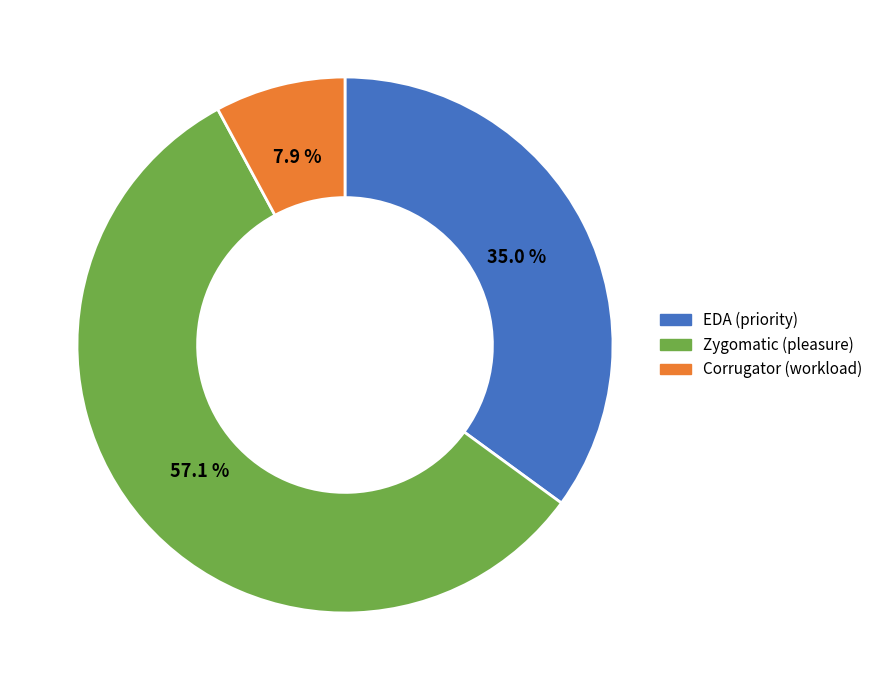

Rank the categories by value from highest to lowest.

Zygomatic (pleasure), EDA (priority), Corrugator (workload)